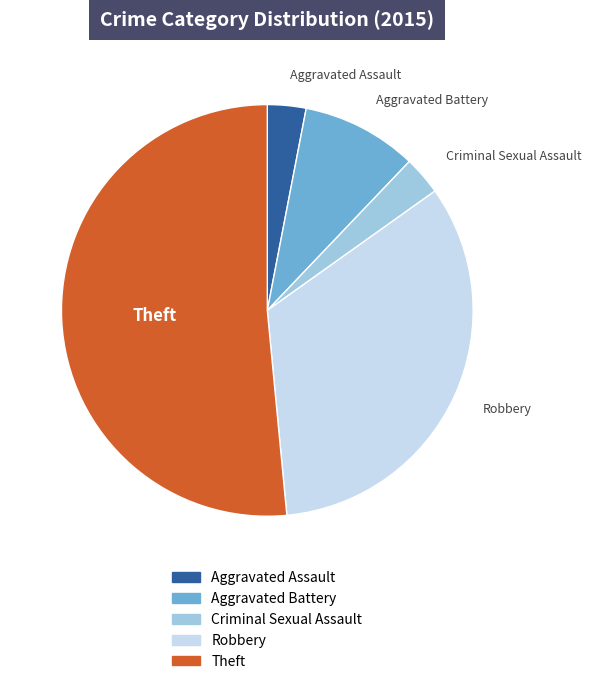

Does any single category account for the majority?

Yes